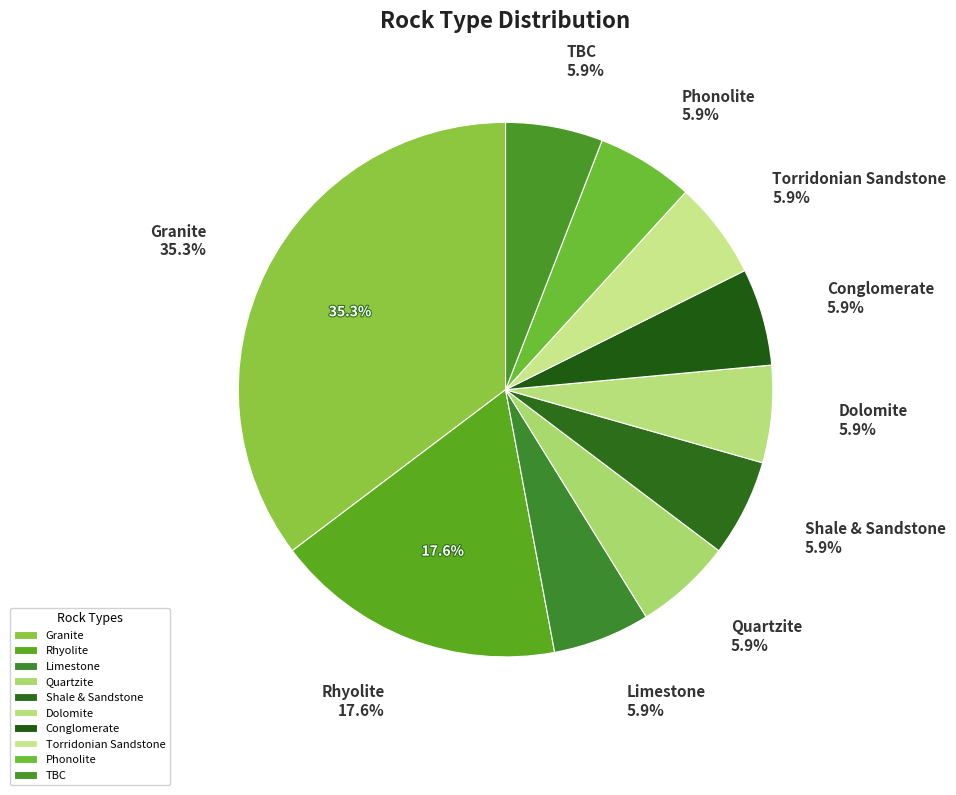

What percentage is the Conglomerate slice, to the nearest percent?

6%